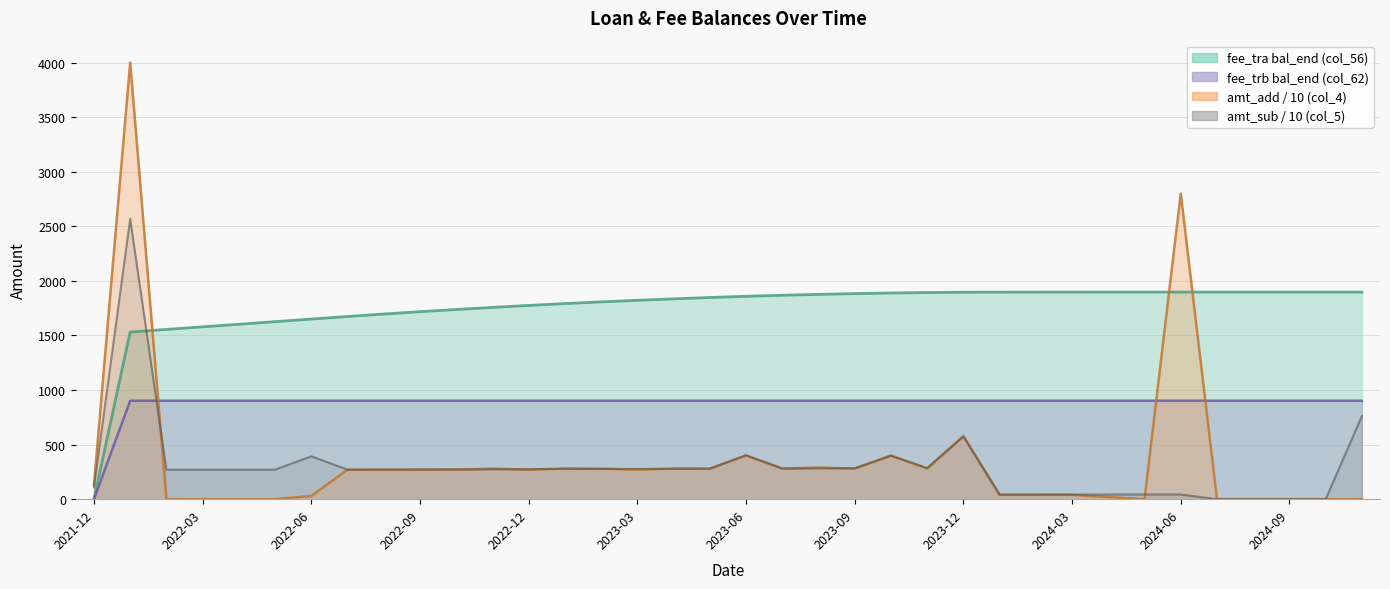

What is the difference between the highest and lowest values at 2023-09?

1603.0